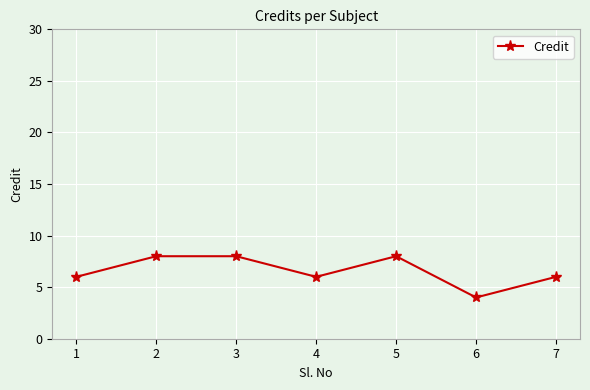

Does the chart have visible grid lines?

Yes